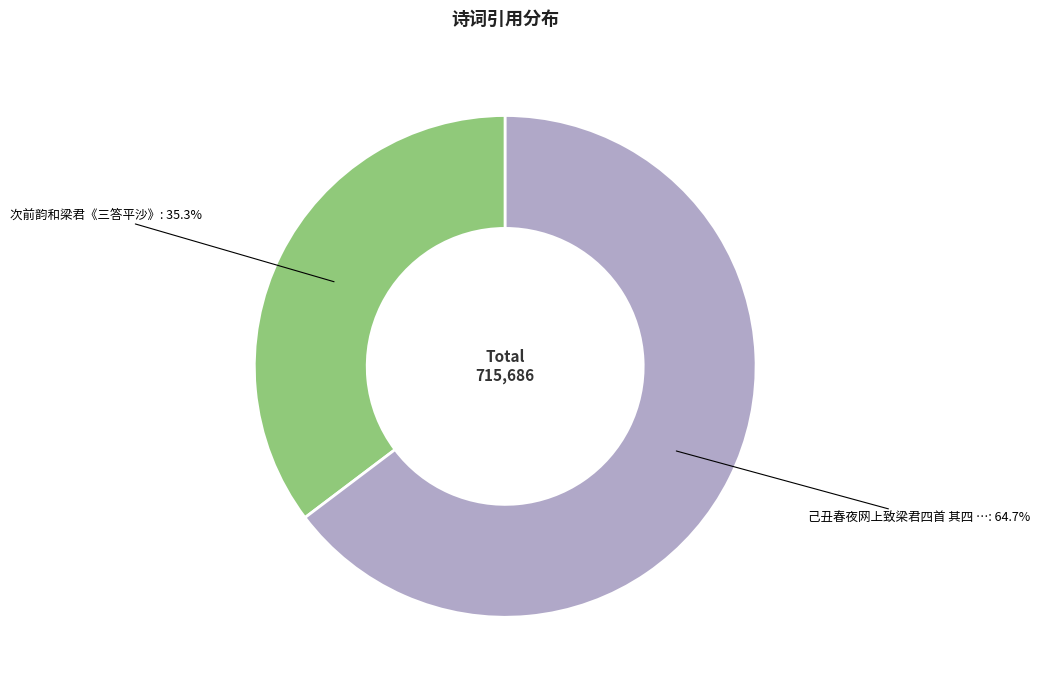

Is there any slice that represents more than half of the pie?

Yes